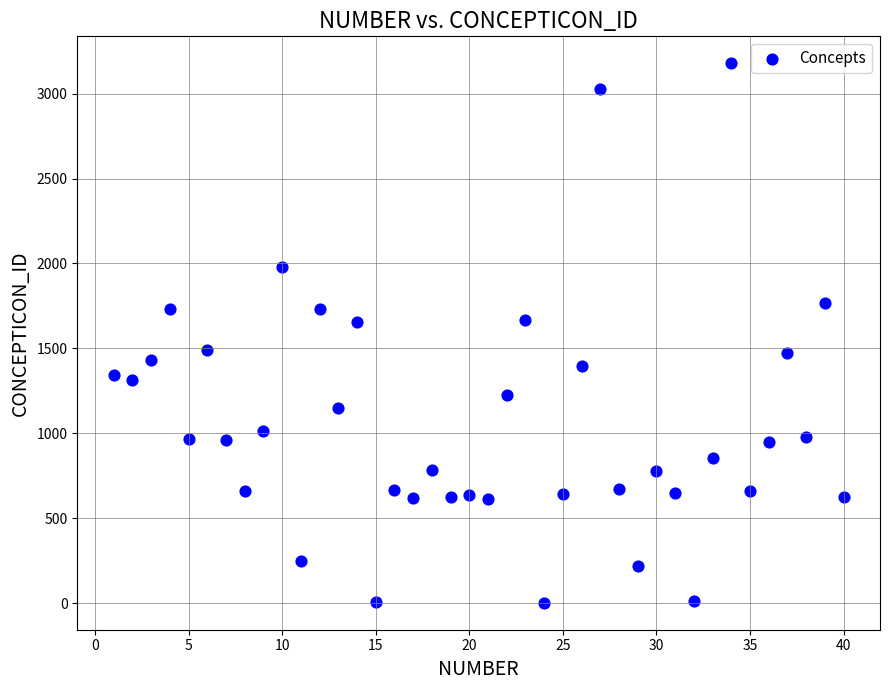

What is the range of Y values (max minus min)?

3177